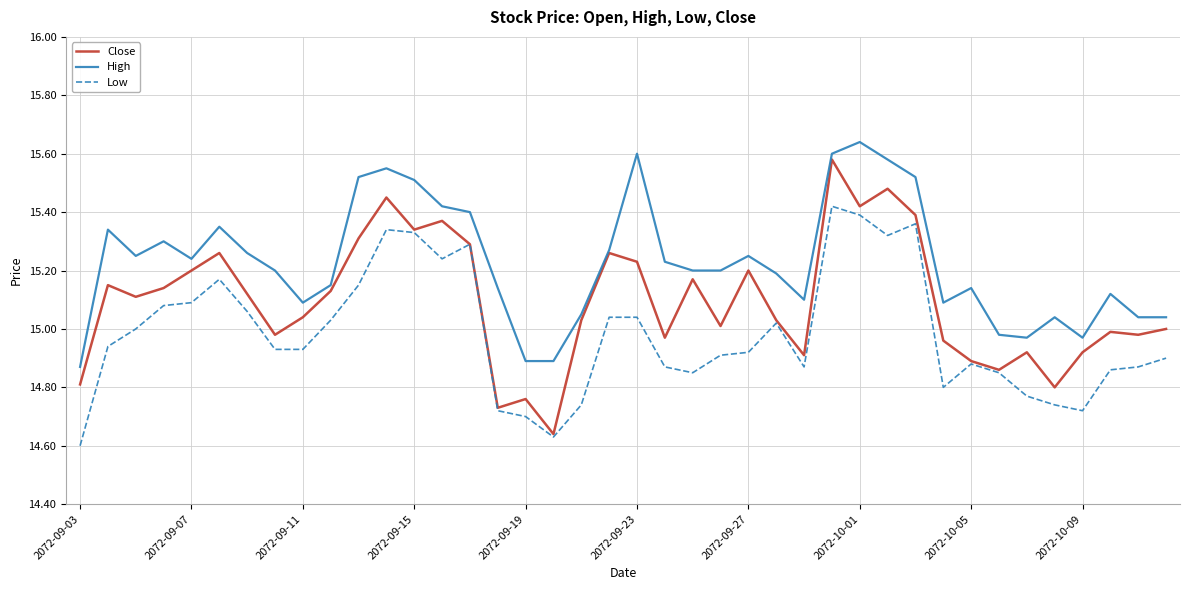

Which series has the largest total across all categories?

High